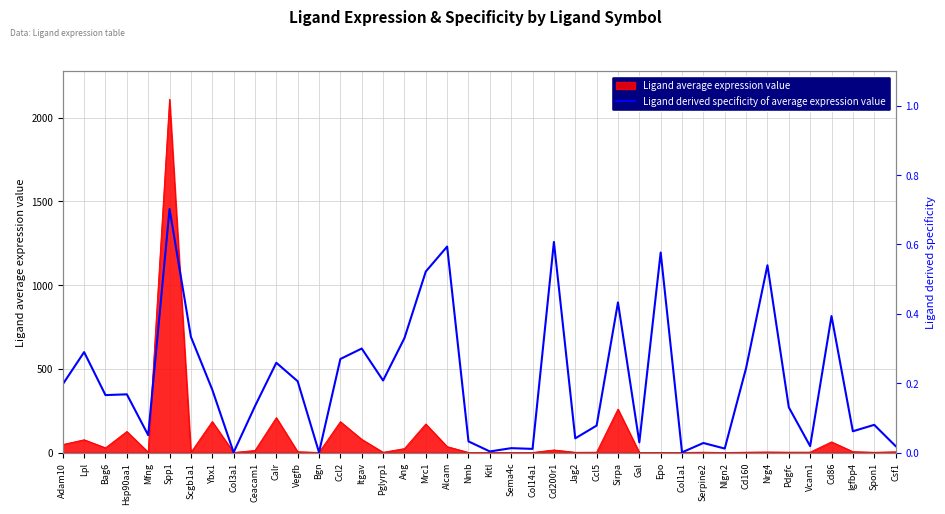

What is the label of the 33rd point from the right?

Ybx1